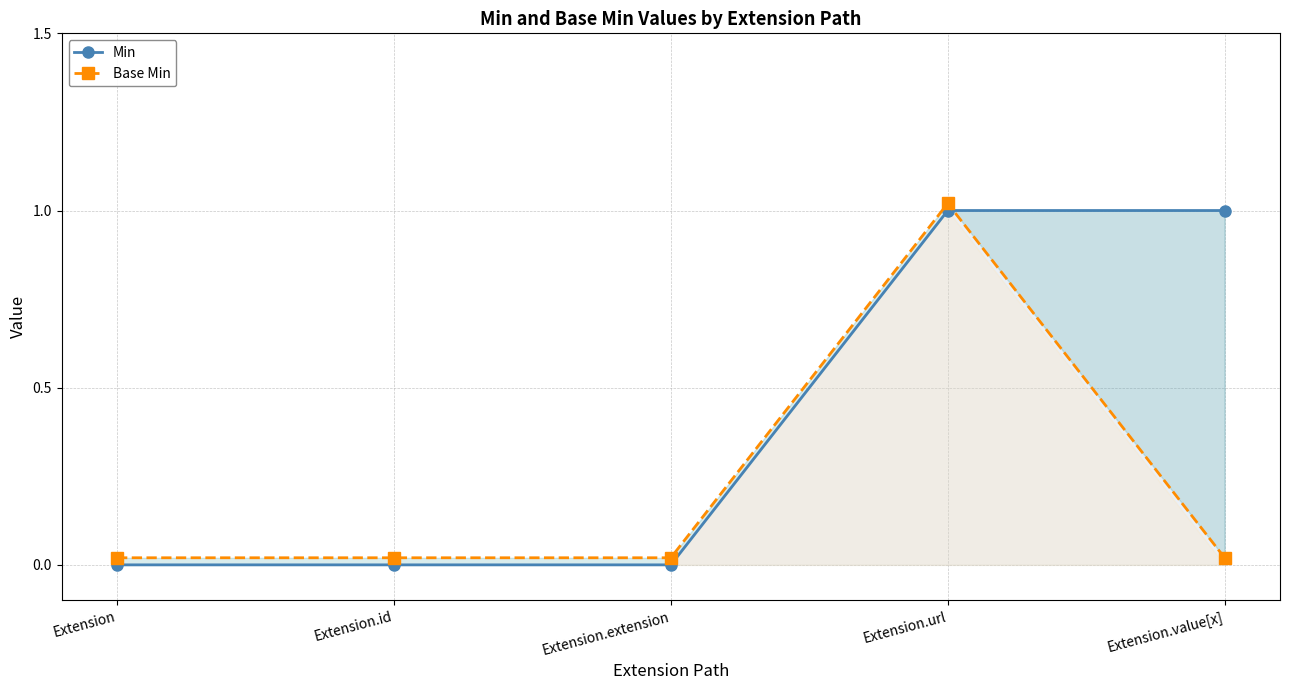

How many distinct data groups are displayed?

2